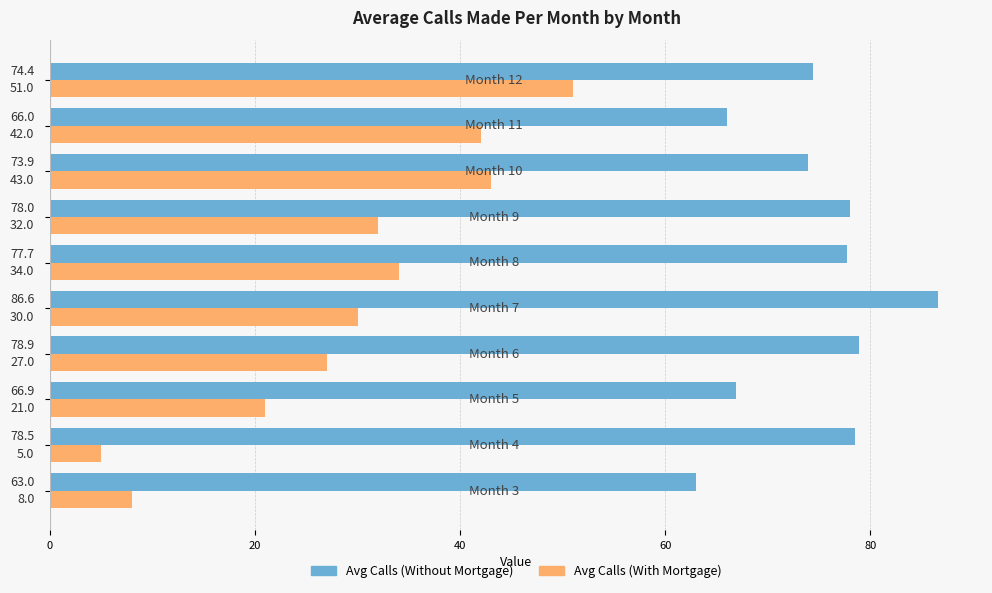

At how many categories does at least one series exceed 36?

10